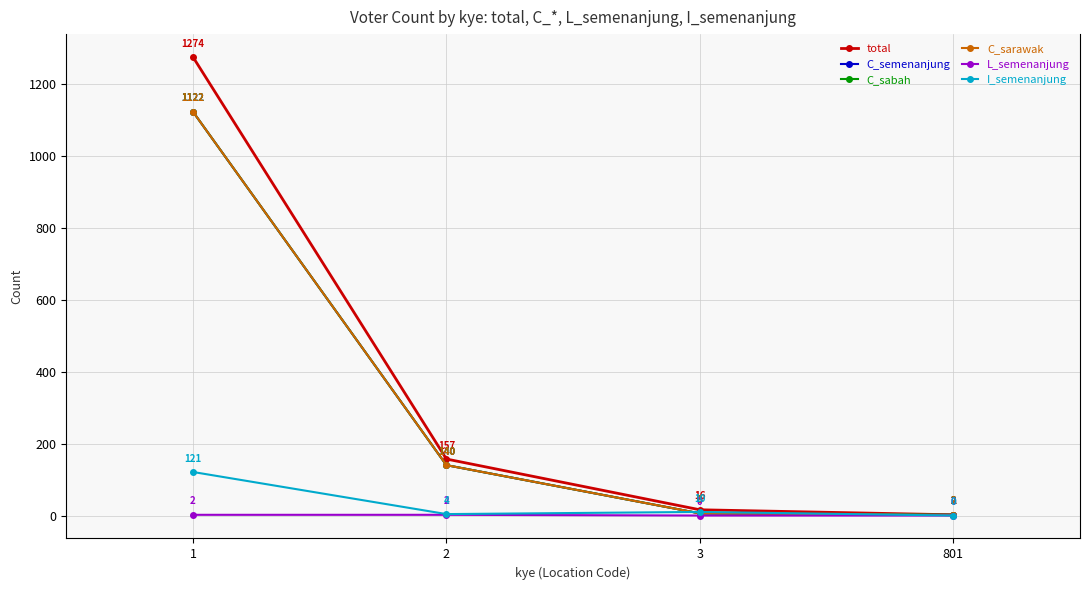

What is the difference between the second highest and second lowest values in the L_semenanjung series?

2